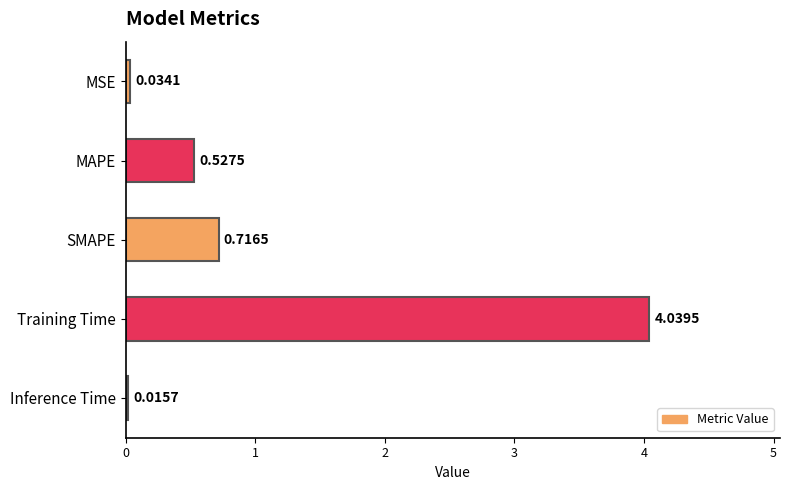

At which label is the value closest to 2?

SMAPE